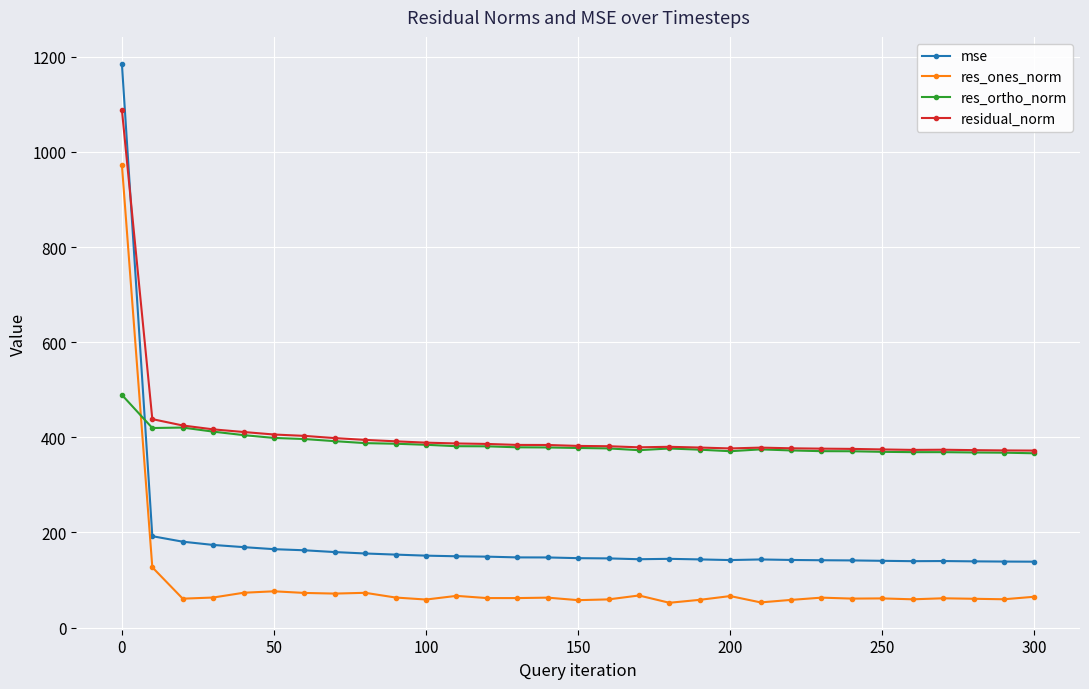

True or false: res_ortho_norm has more than 2 interior local peaks.

True